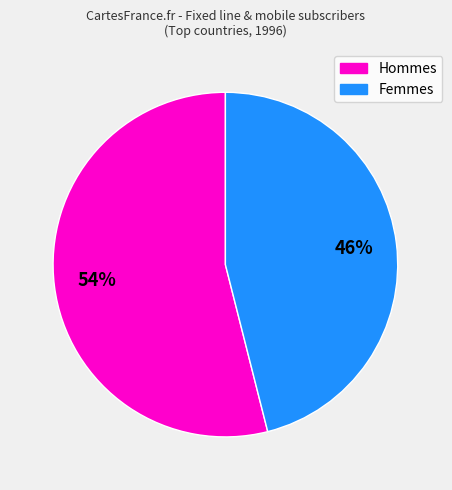

To the nearest percent, what is the average slice percentage?

50%